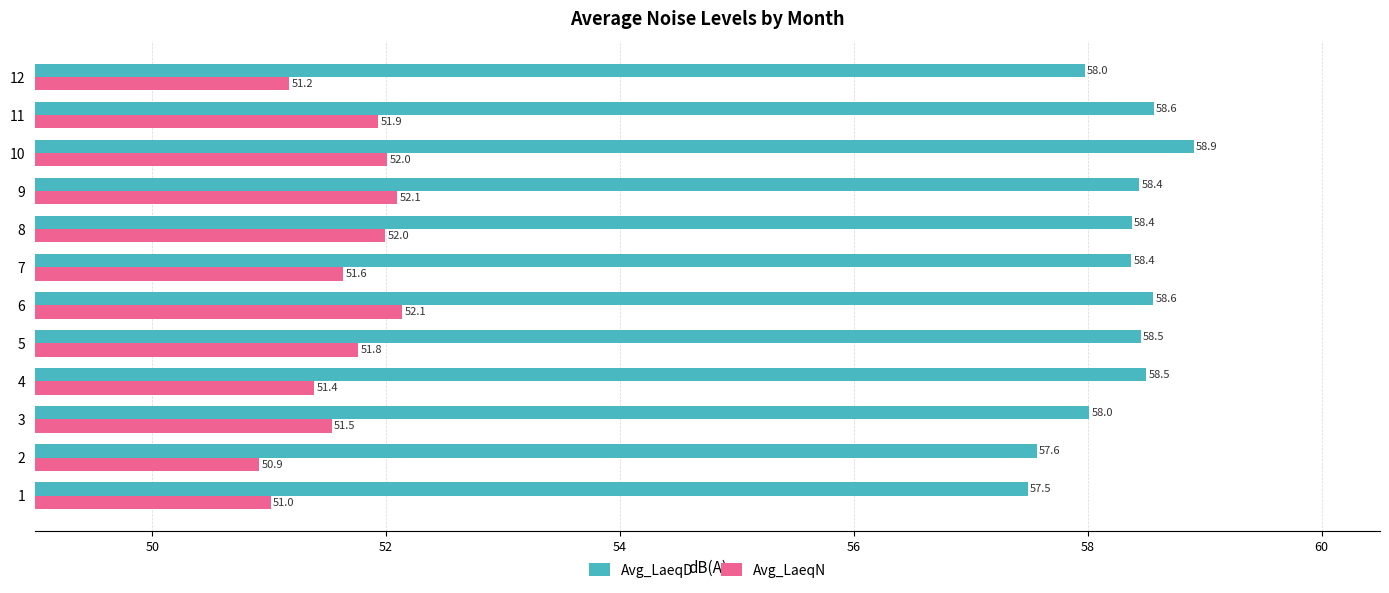

True or false: Avg_LaeqN has a value of 71.7 at 11.

False